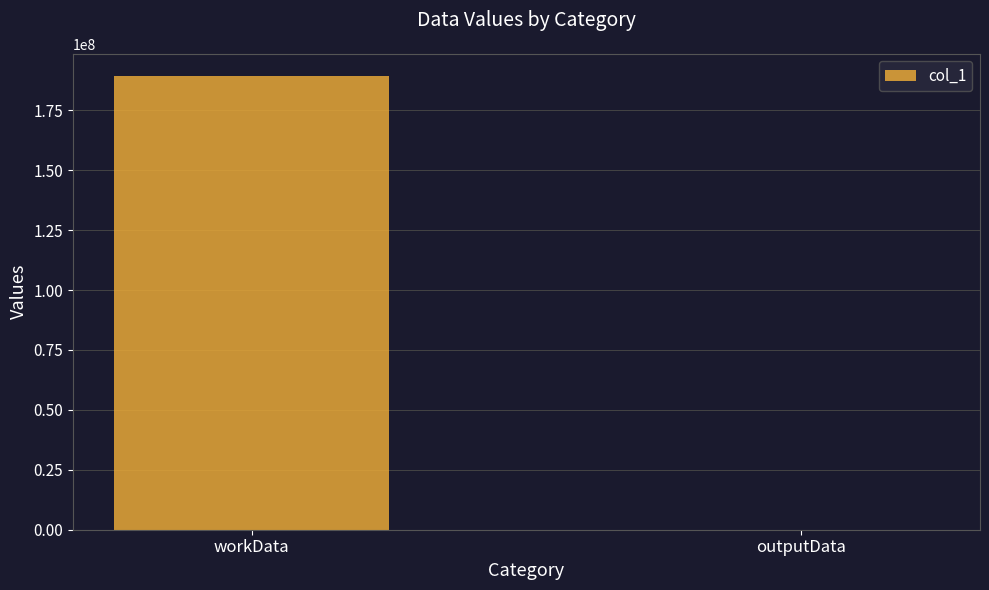

Does the chart contain stacked bars?

No